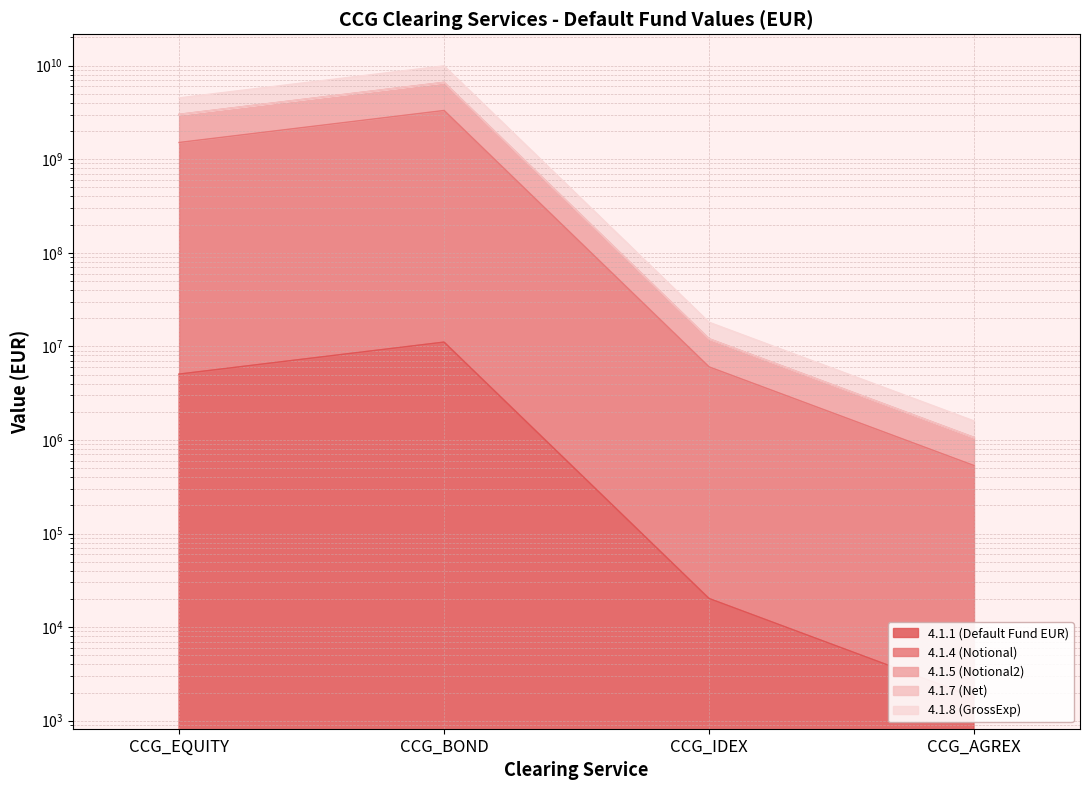

What are all the series names shown in the legend?

4.1.1 (Default Fund EUR), 4.1.4 (Notional), 4.1.5 (Notional2), 4.1.7 (Net), 4.1.8 (GrossExp)